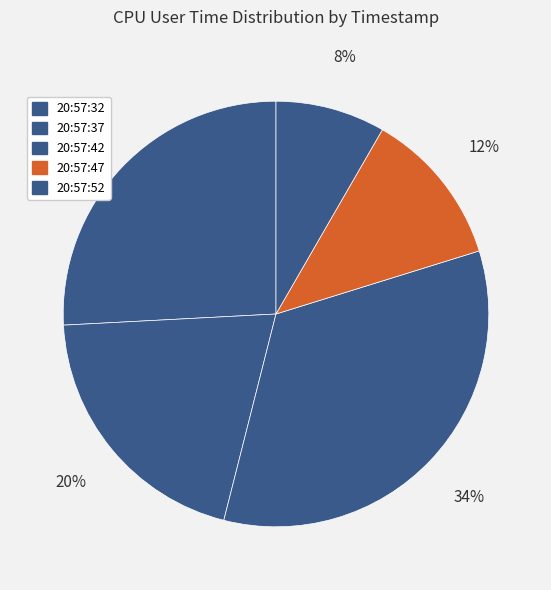

The 20:57:52 slice represents 8% of the pie. True or false?

True